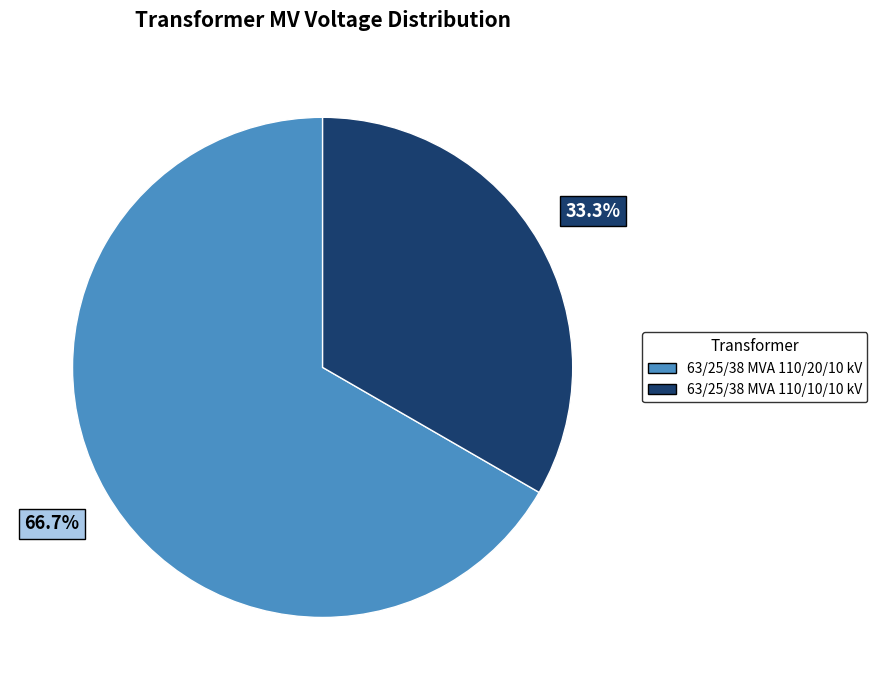

Which category accounts for the majority?

63/25/38 MVA 110/20/10 kV